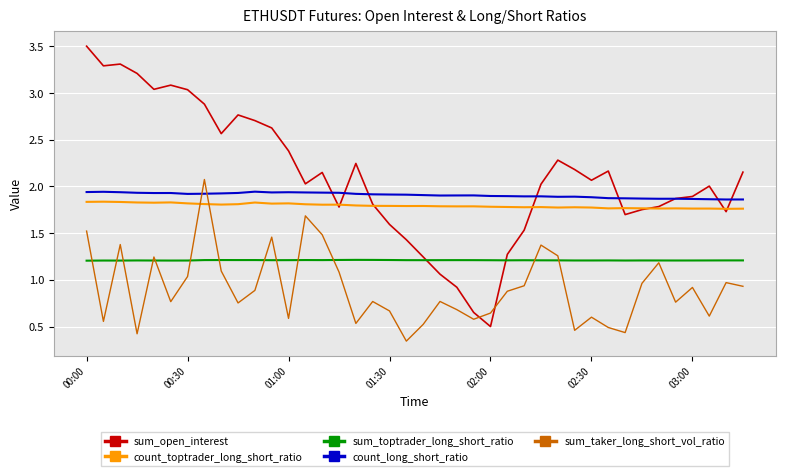

In sum_taker_long_short_vol_ratio, how many points are higher than both neighbors (excluding endpoints)?

12